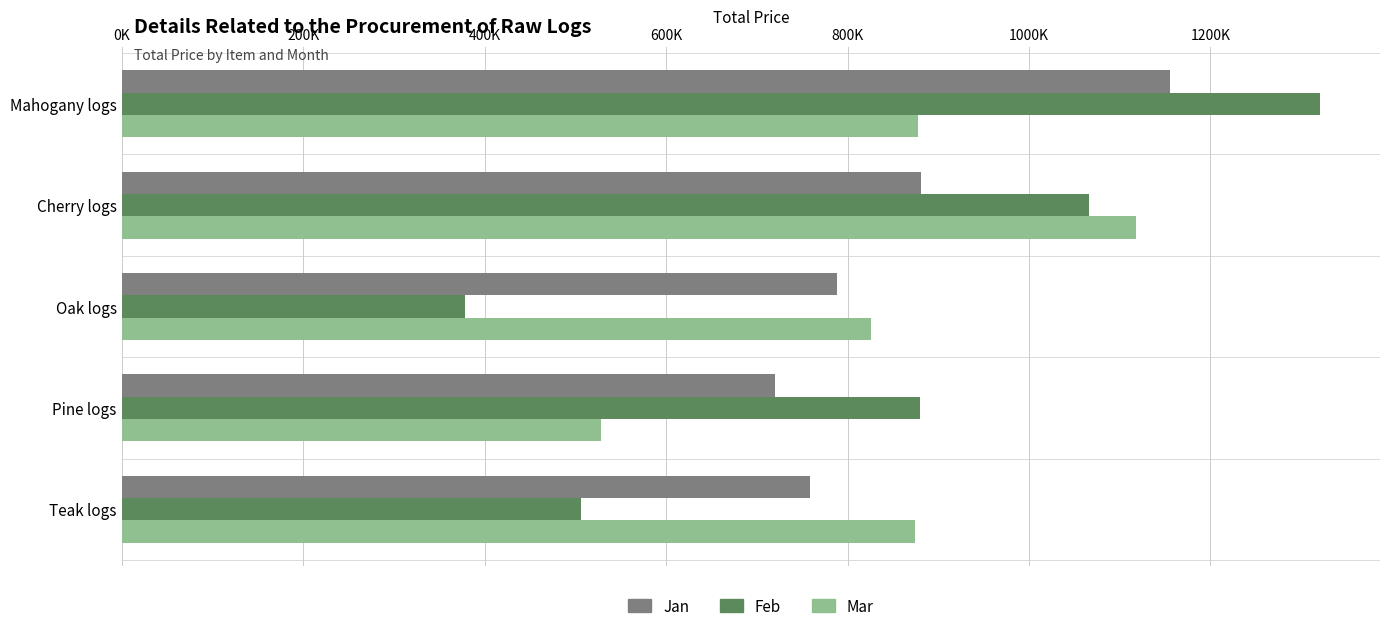

How many groups of bars are there?

5